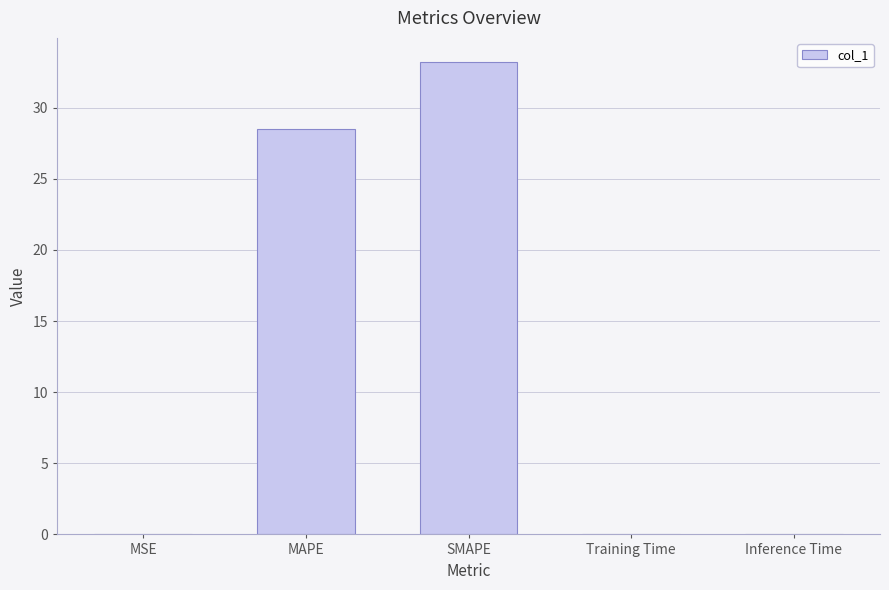

Which category has the highest value across all series?

SMAPE